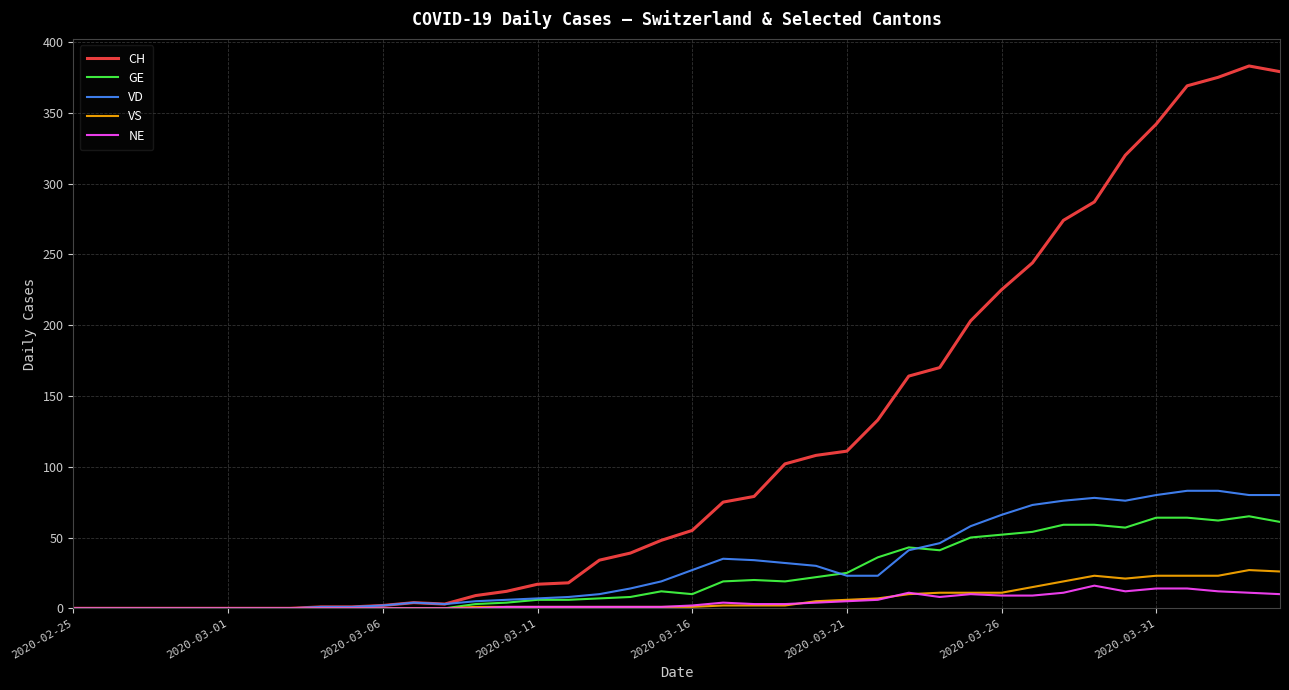

What is the maximum value shown in the chart?

383